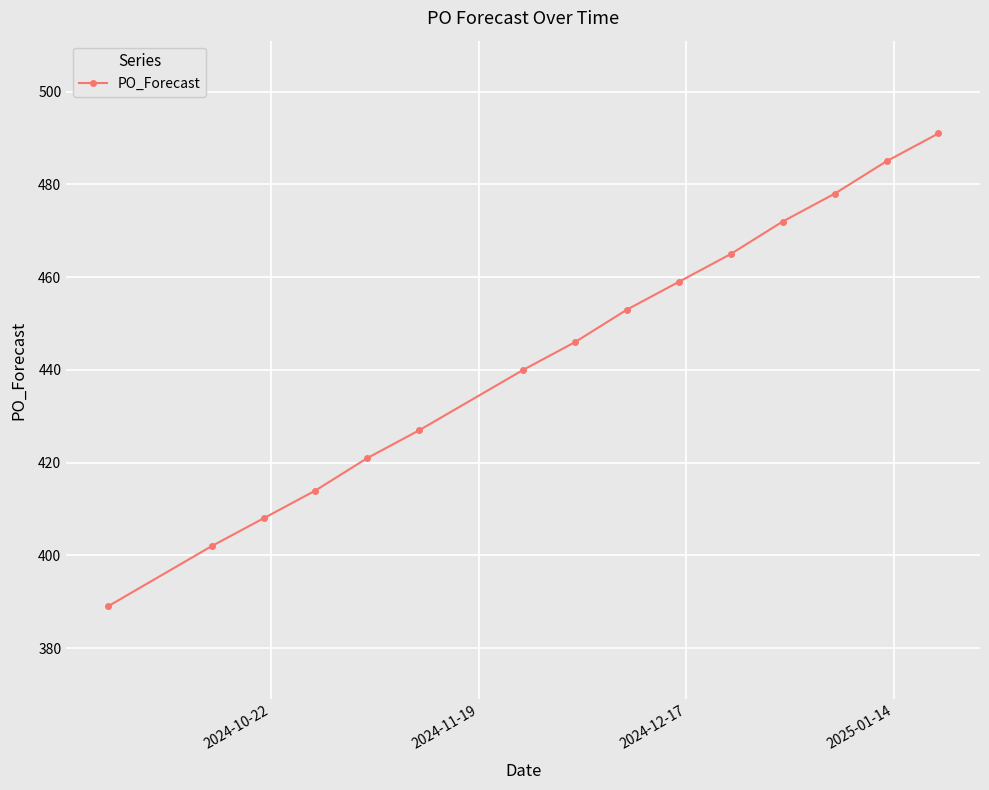

Reading right to left, transcribe all the data shown in this chart.

491	485	478	472	465	459	453	446	440	427	421	414	408	402	389